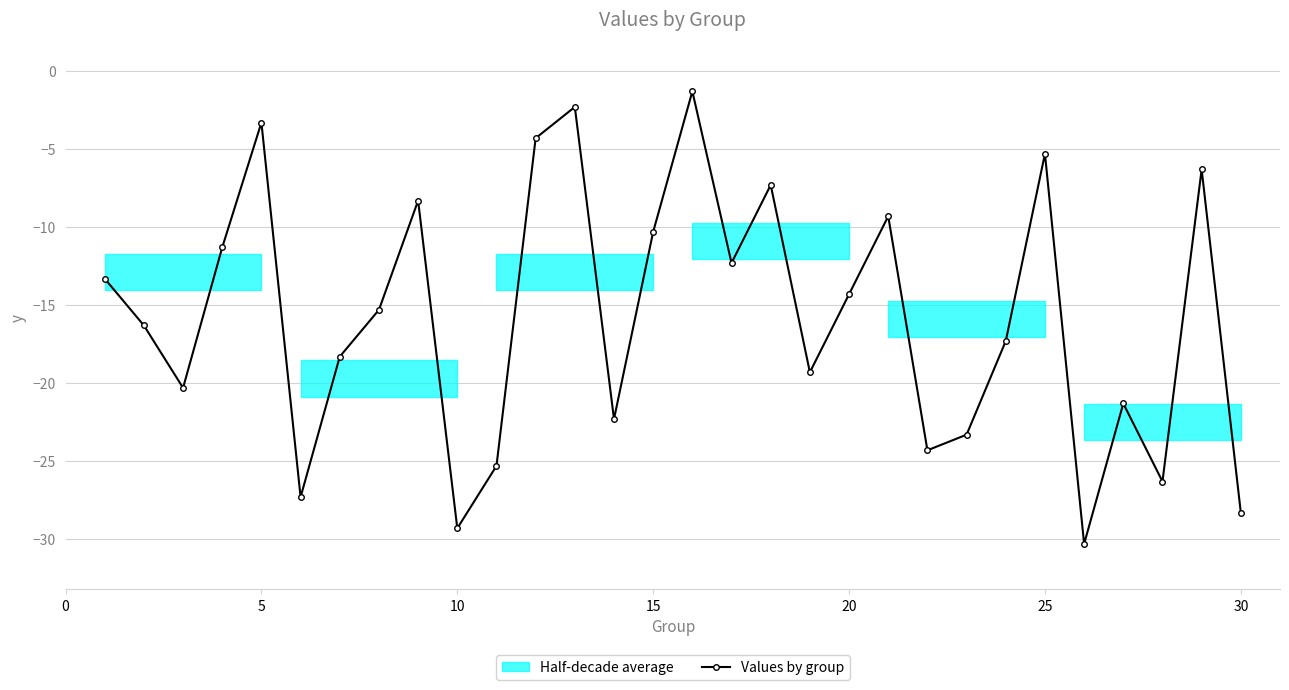

What is the lowest value of the Values by group series?

-30.3